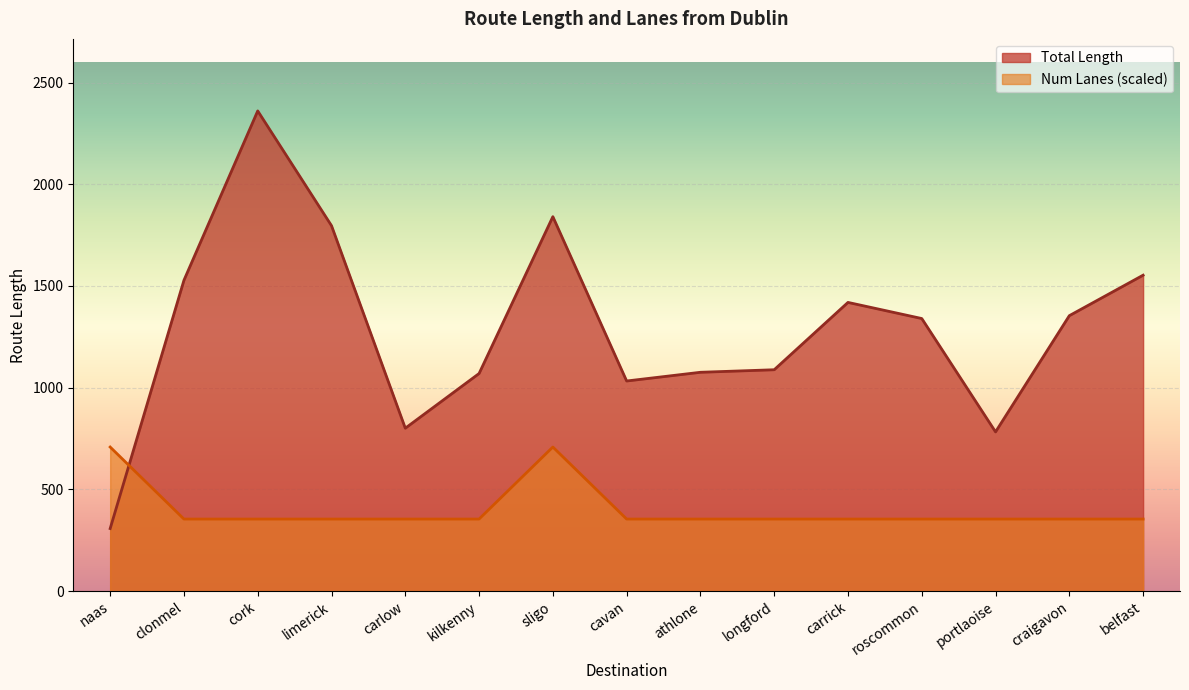

Which series has the largest range (max minus min)?

Total Length